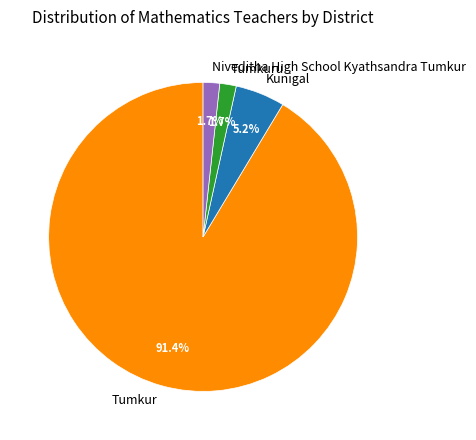

Which category has the biggest portion of the pie?

Tumkur